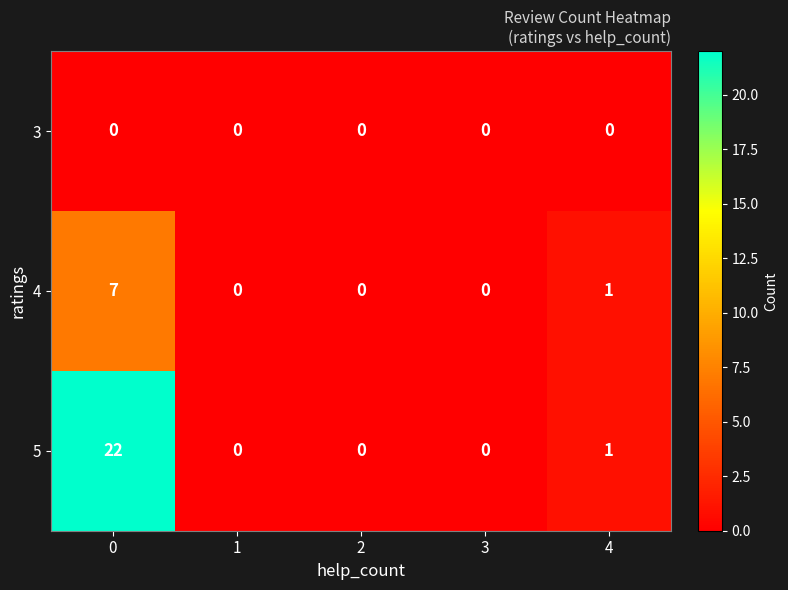

Rank the series by their average value, from highest to lowest.

5, 4, 3